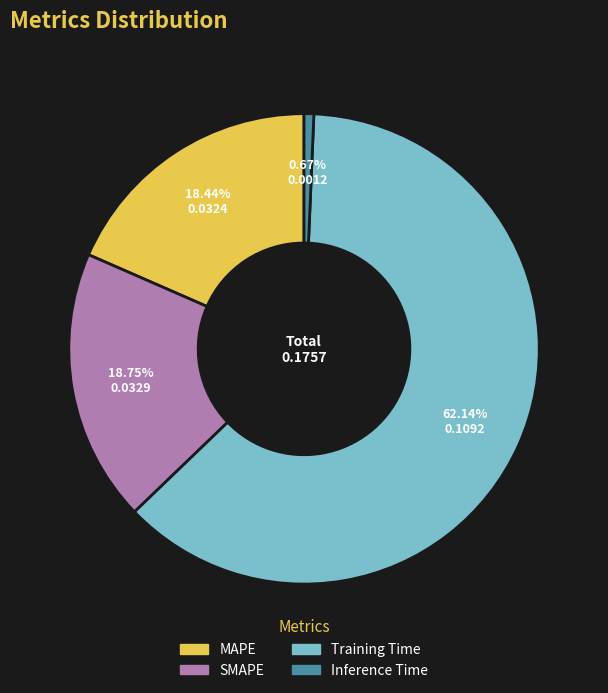

What is the total percentage of Inference Time and SMAPE?

19.4%